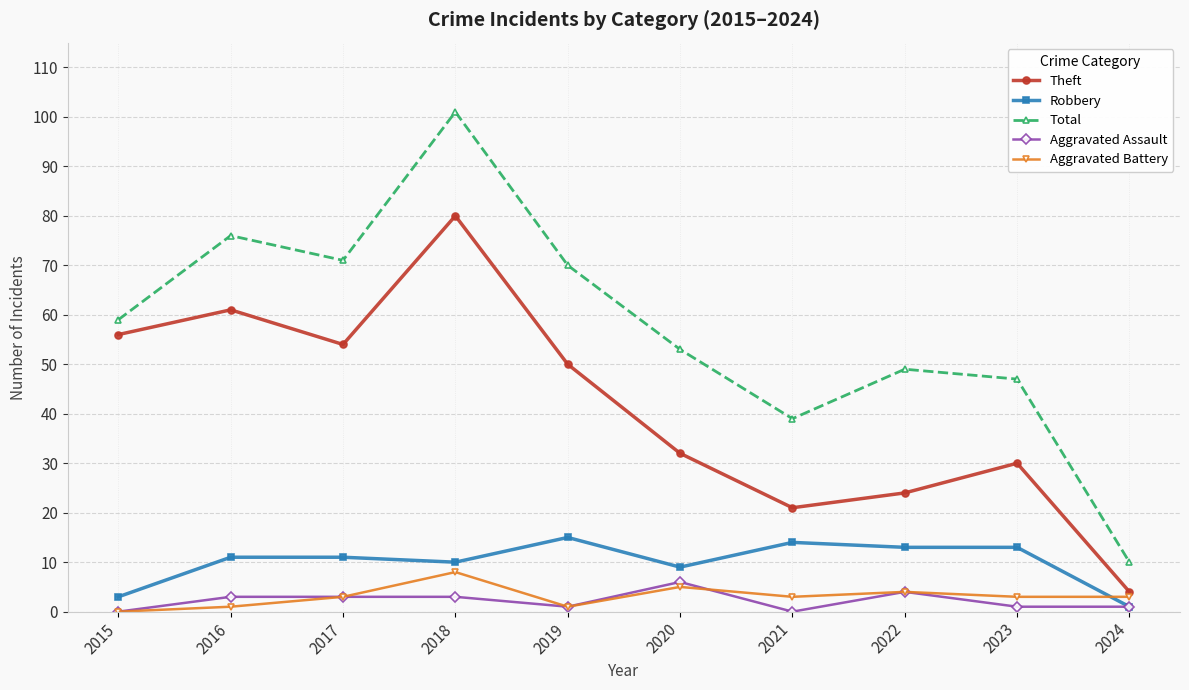

Where is Theft nearest to the value 42?

2019